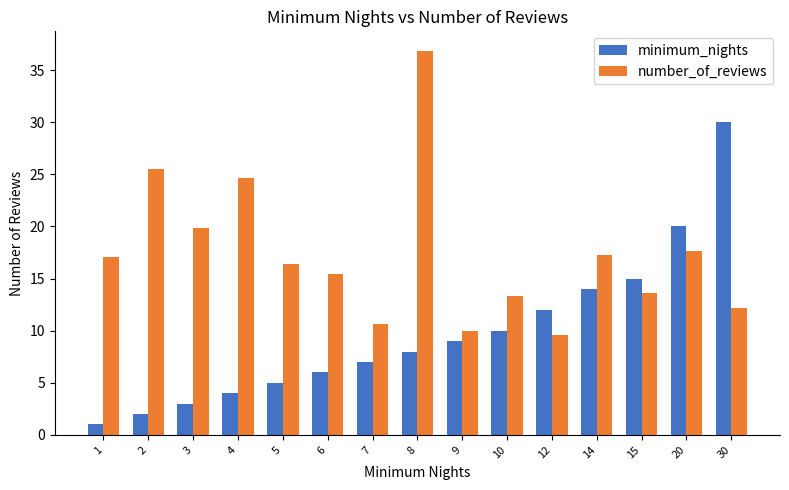

What is the difference between the highest and lowest values at 1?

16.1